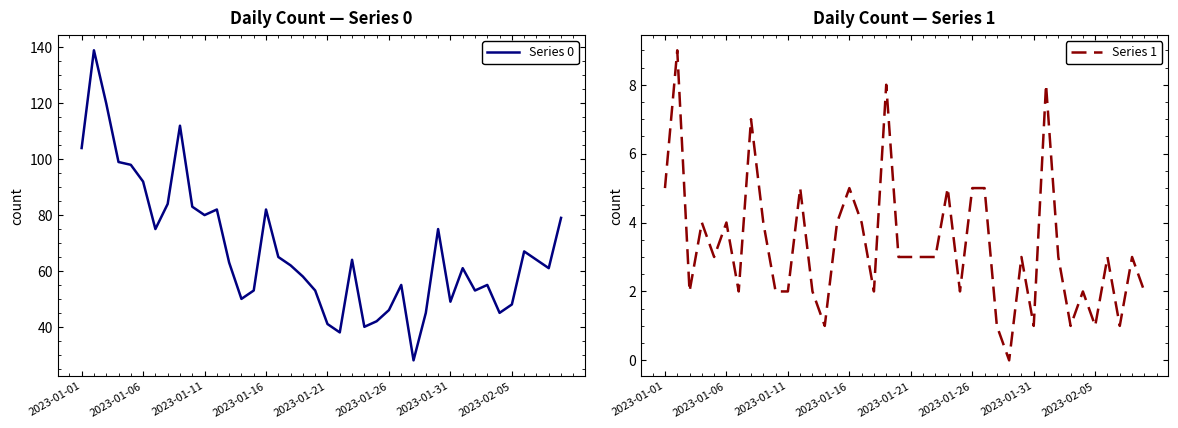

Which series has the largest total across all categories?

Series 0